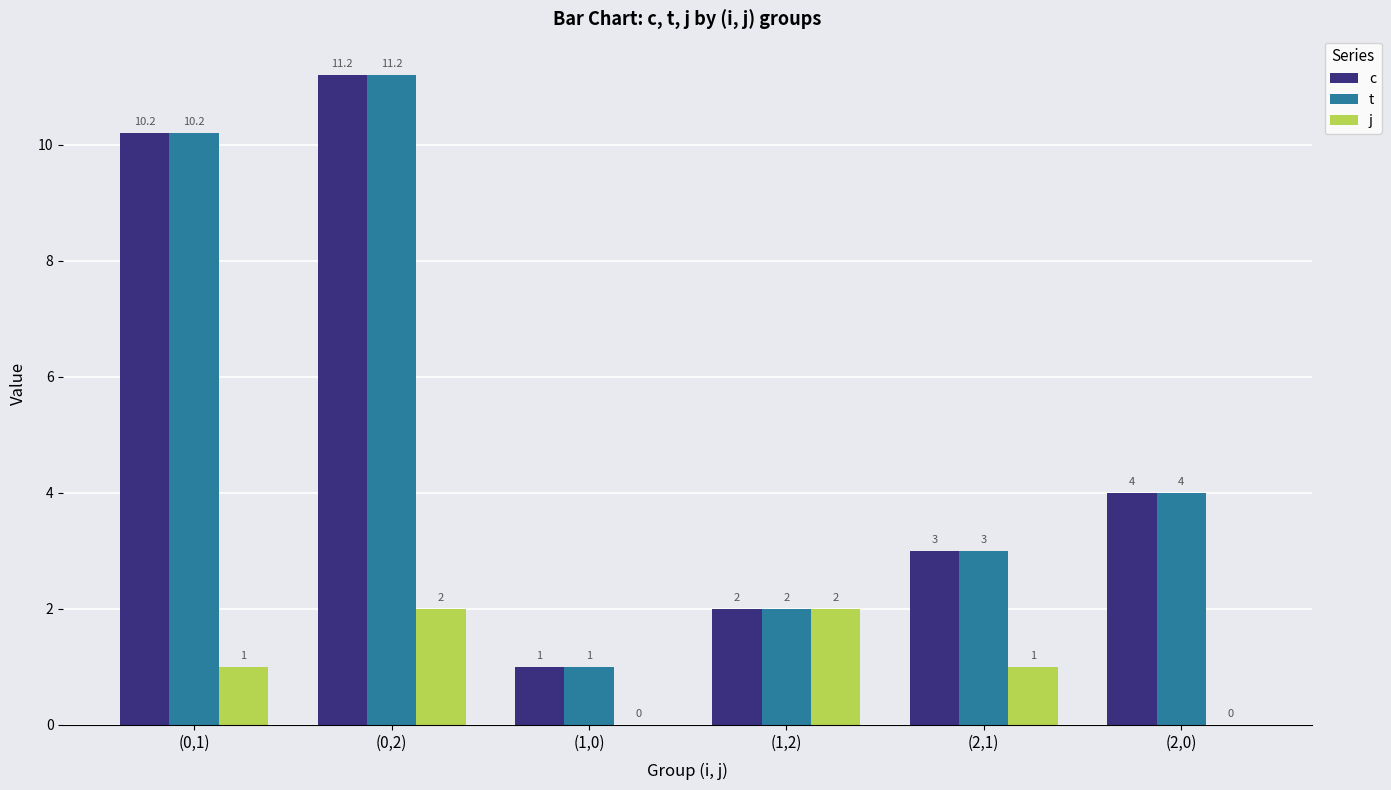

What is the approximate value of j at (0,2)?

2.0